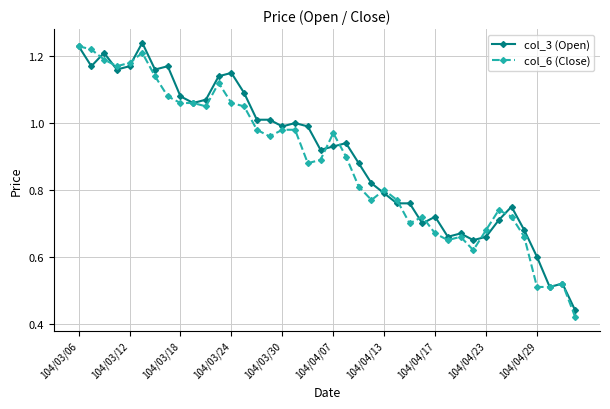

True or false: col_3 (Open) has more than 2 interior local peaks.

True